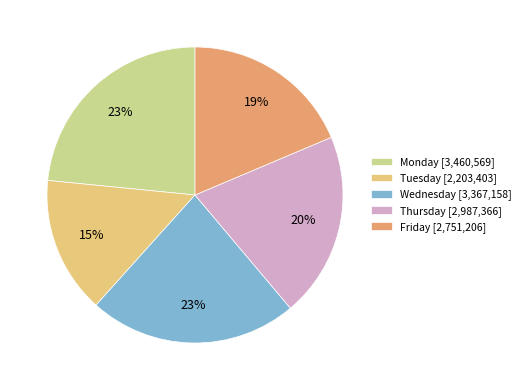

To the nearest percent, what is the combined percentage of Monday [3,460,569] and Wednesday [3,367,158]?

46%